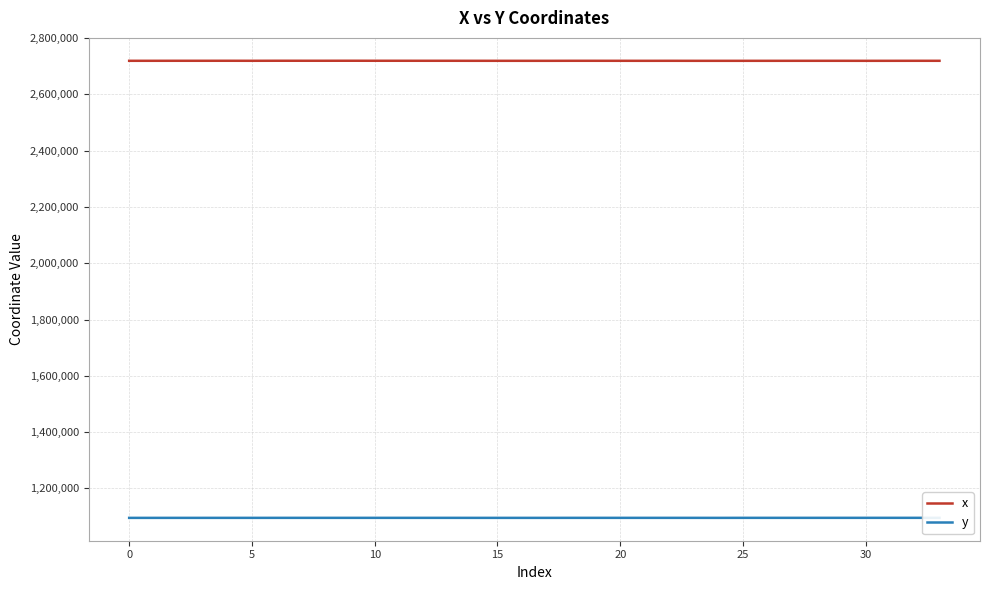

How many values in the x series exceed 2719628?

17